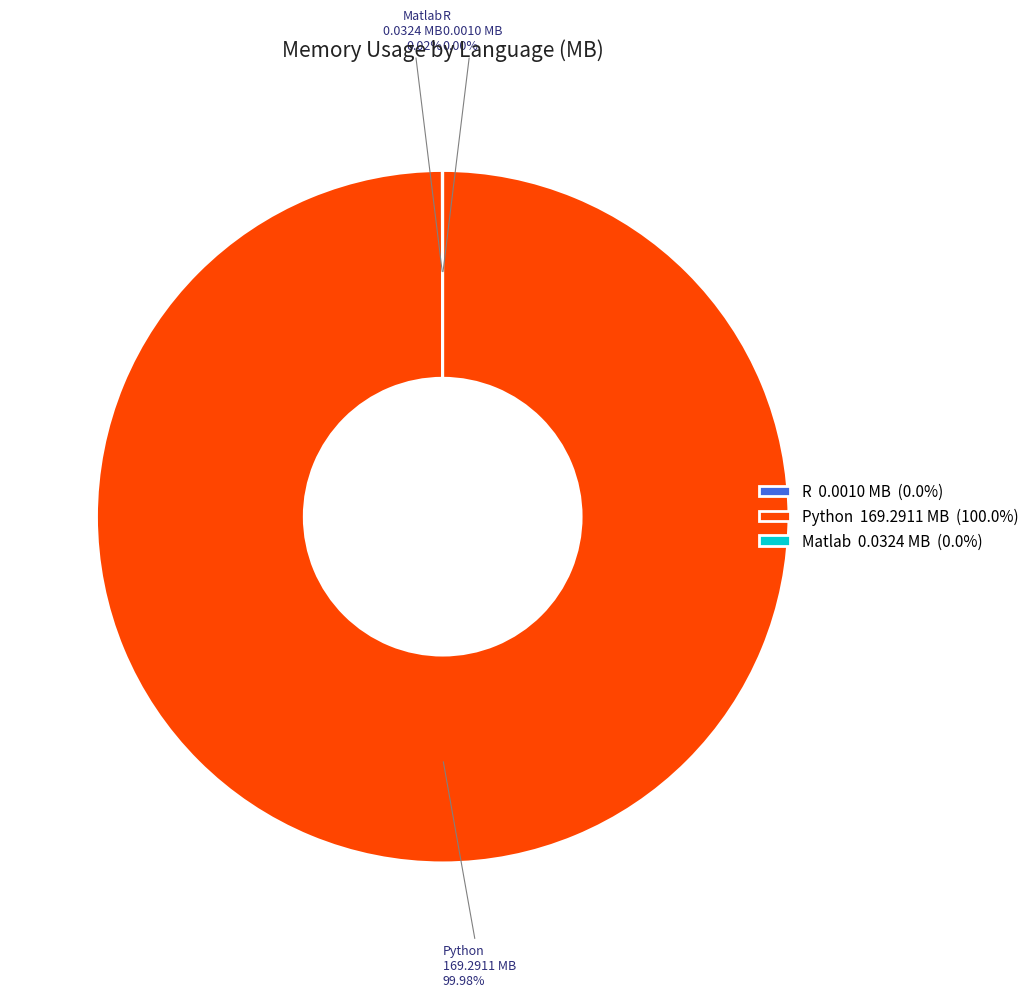

Which slice is the largest?

Python